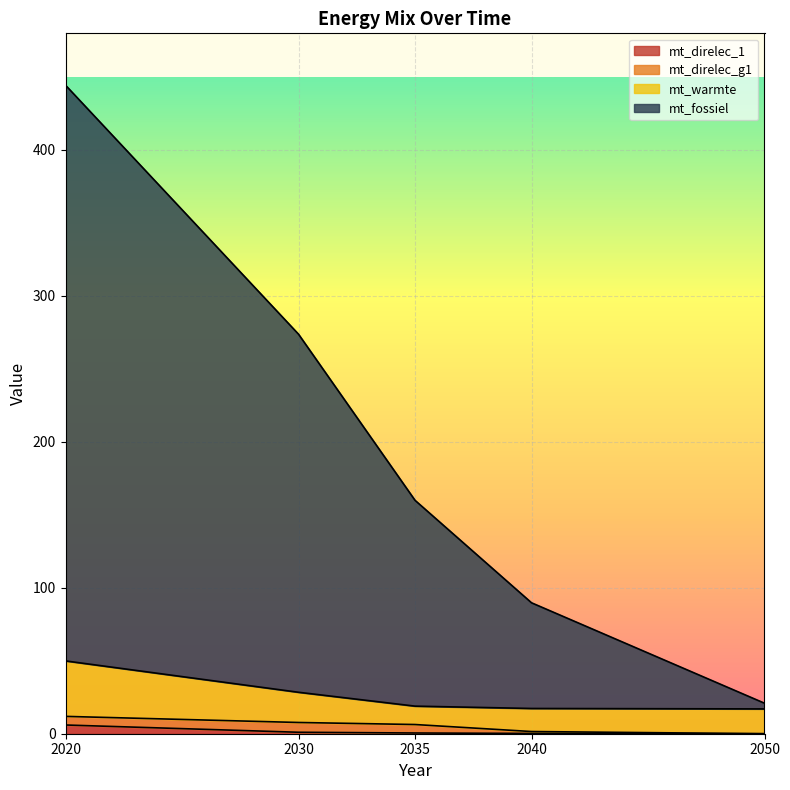

Which series has the largest range (max minus min)?

mt_fossiel